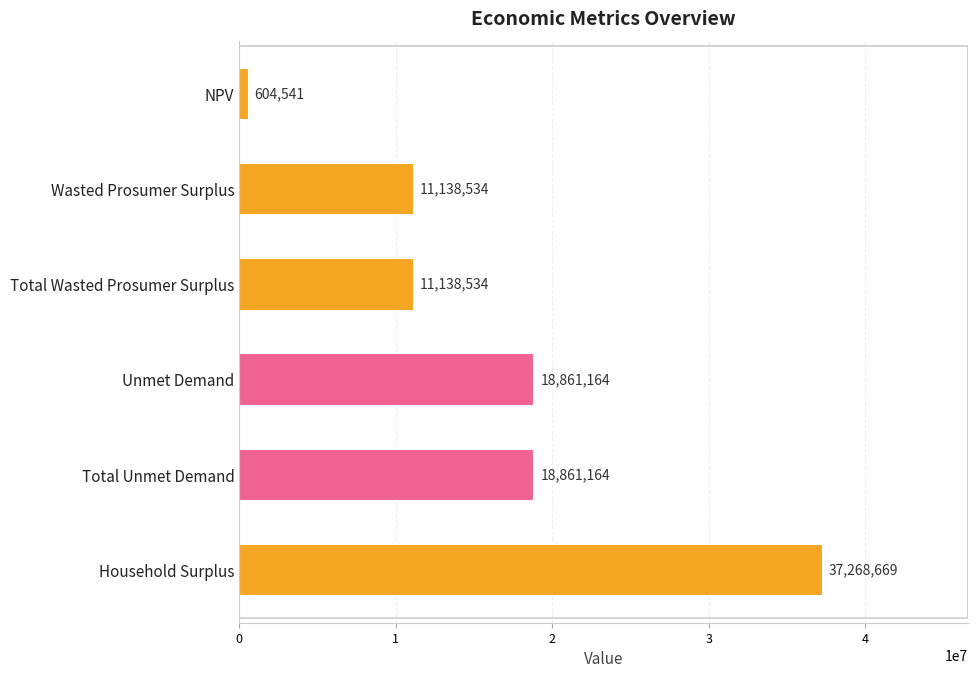

What is the smallest value displayed?

604541.3